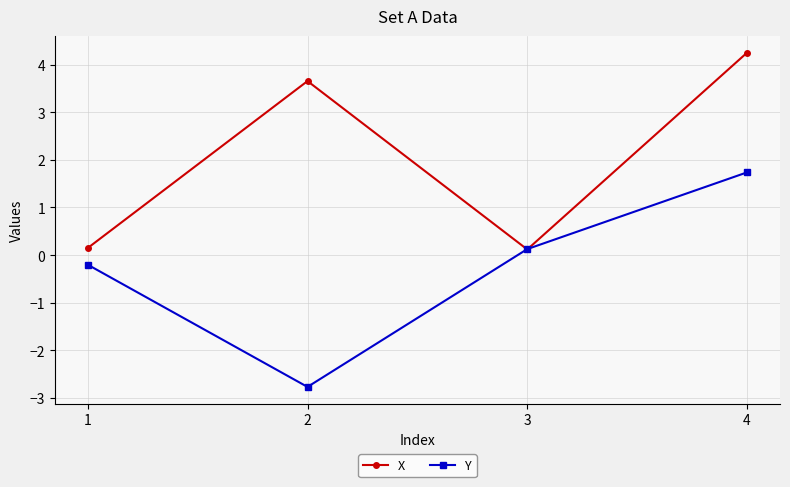

How many data points in Y are less than 0?

2